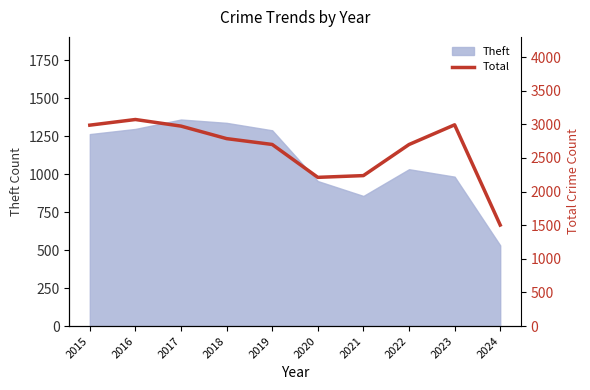

Is it true that Theft equals 531 at 2024?

True